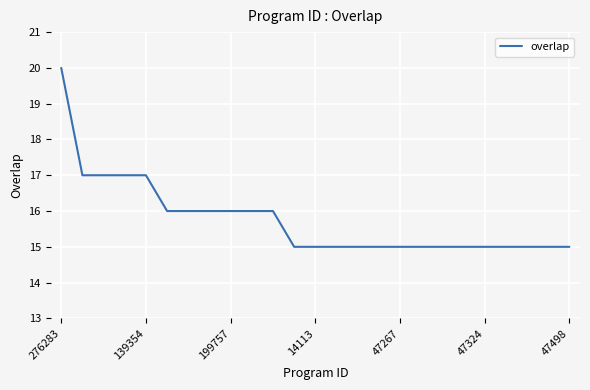

What is the maximum value shown in the chart?

20